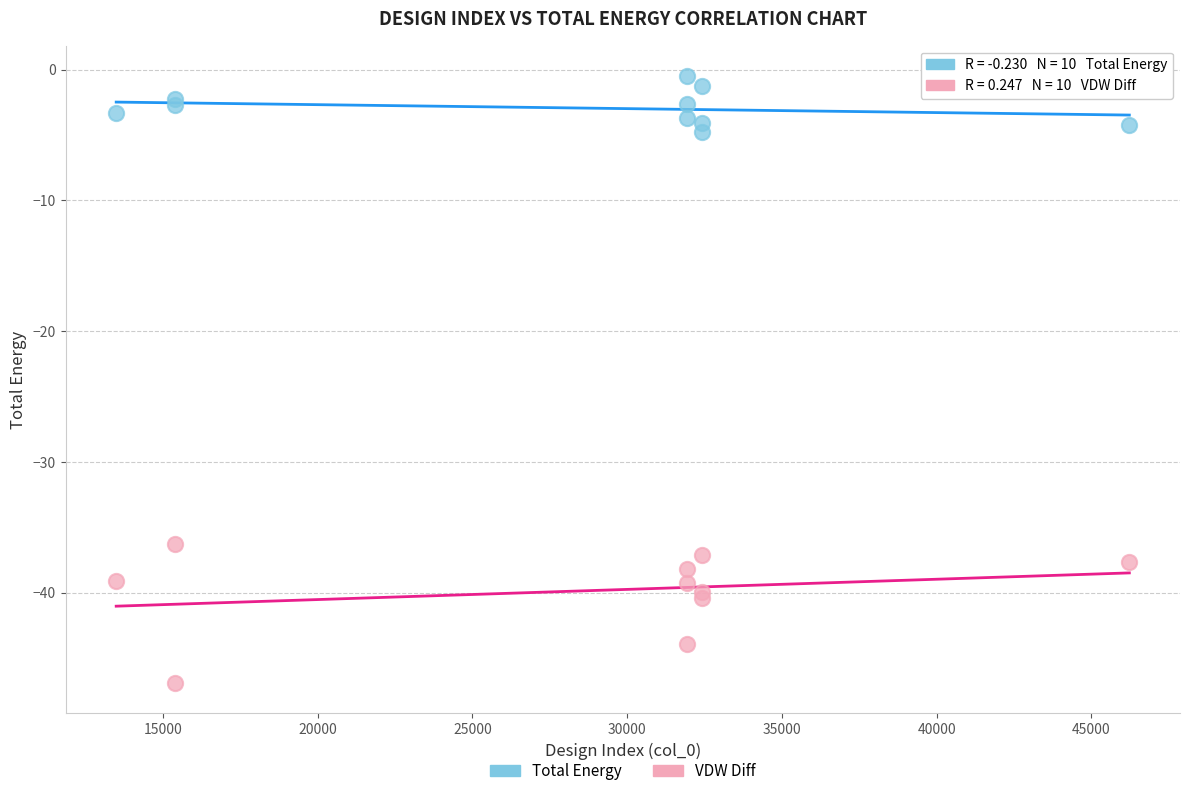

Which series reaches the minimum Y coordinate?

VDW Diff